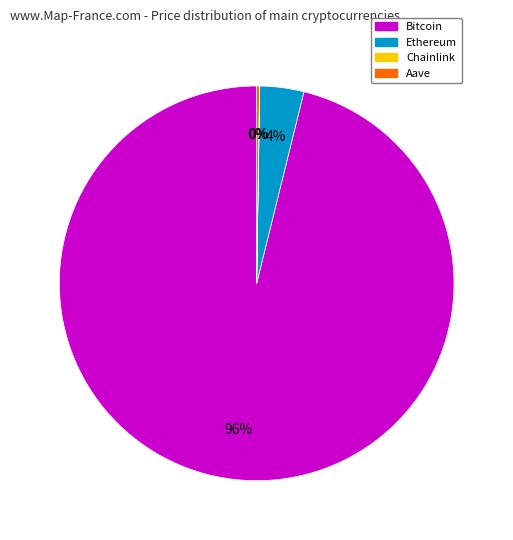

To the nearest percent, what is the combined percentage of Ethereum and Bitcoin?

100%